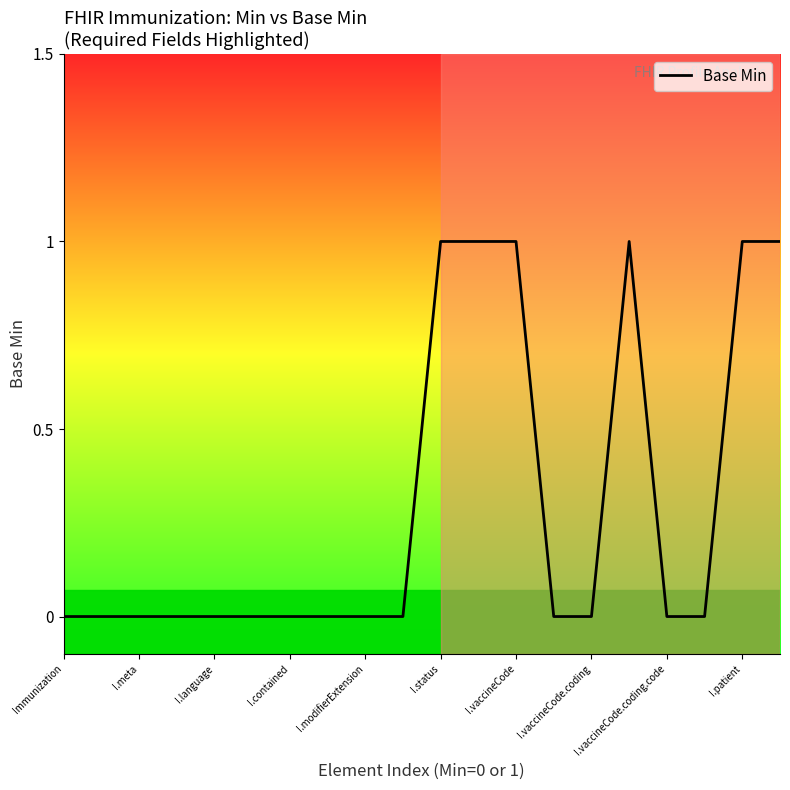

Does the chart display data point markers on the line(s)?

No